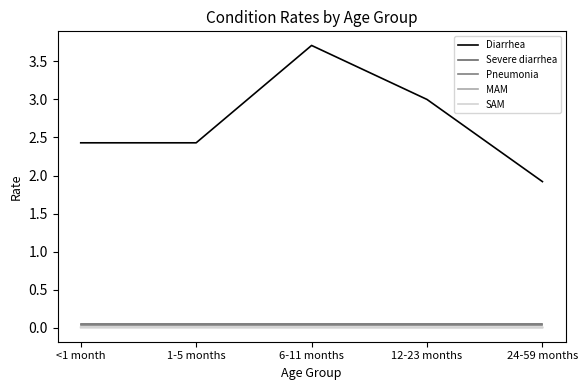

Which series changed the most between <1 month and 24-59 months?

Diarrhea